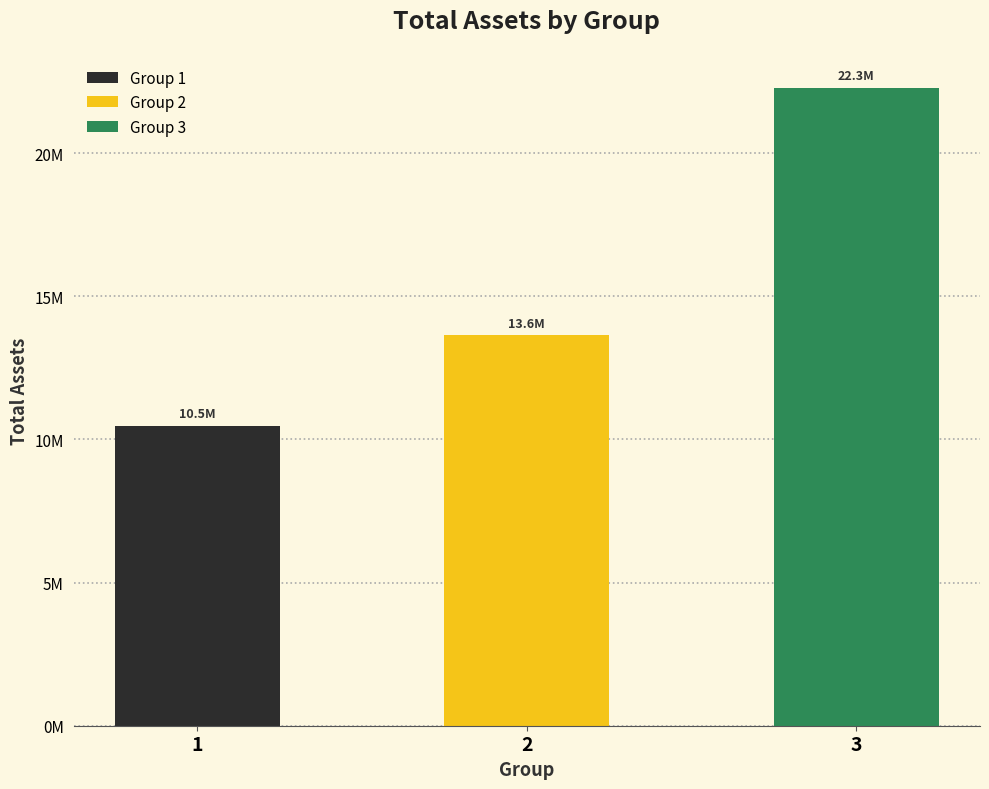

How many series are shown in this chart?

3